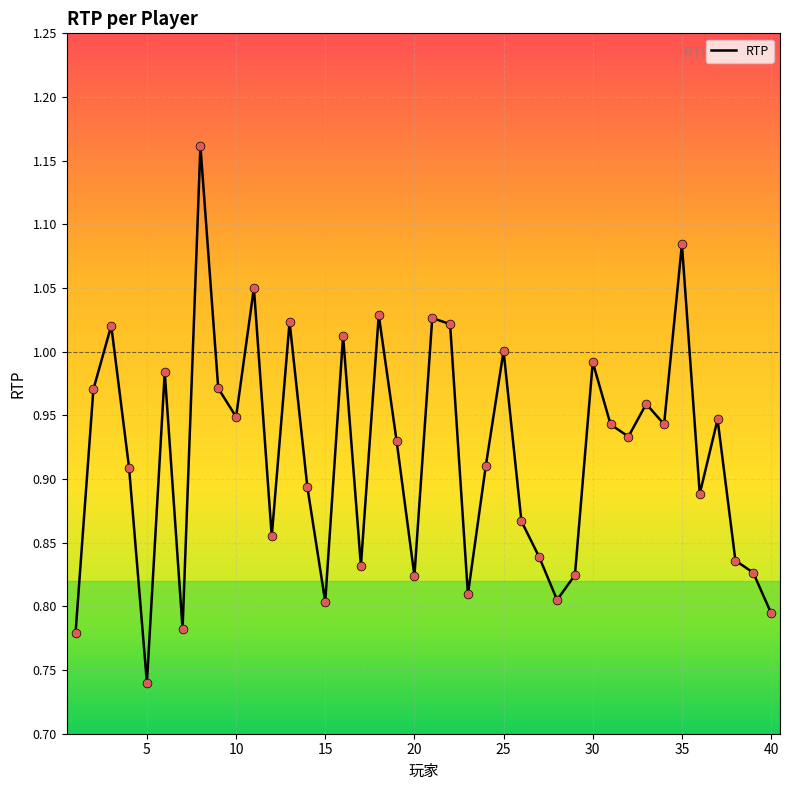

What is the difference between the maximum and minimum values?

0.4